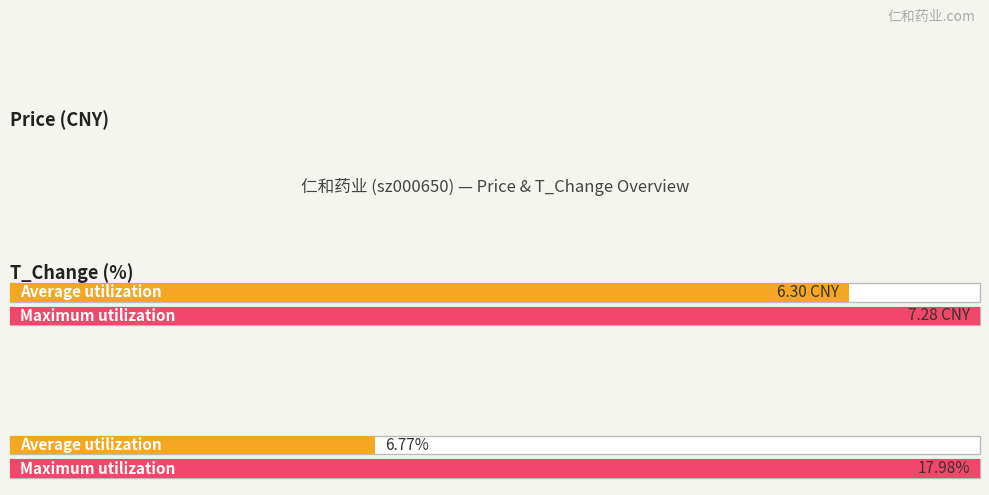

What is the greatest value displayed?

18.0